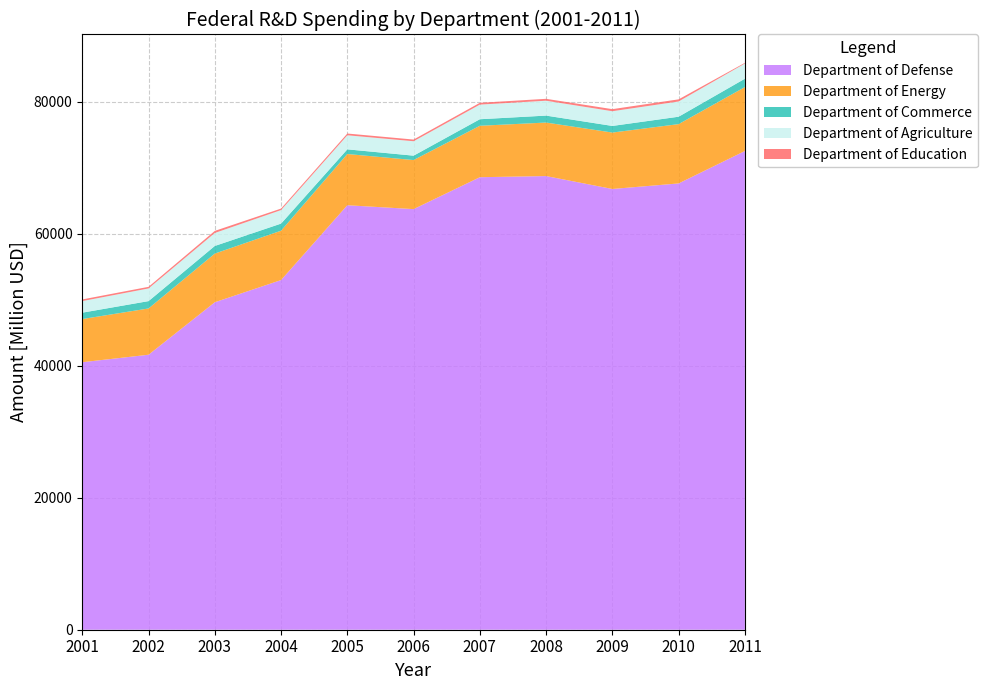

Reading left to right, extract all data points from this chart.

Department of Defense: 40528.5	41662.9	49614.9	52977.5	64311.4	63724.3	68557.0	68731.4	66775.3	67614.8	72527.4
Department of Energy: 6539.1	7010.3	7372.7	7475.8	7760.2	7432.9	7792.8	8108.3	8546.3	8986.2	9685.0
Department of Commerce: 966.5	1113.7	1155.2	1076.4	707.7	664.2	991.1	1052.1	1004.4	1121.6	1267.0
Department of Agriculture: 1754.3	1919.1	1966.3	2048.2	2132.1	2185.0	2217.6	2254.1	2229.4	2308.9	2300.5
Department of Education: 251.0	243.1	315.6	226.9	264.3	254.5	271.2	286.8	312.0	321.7	105.7